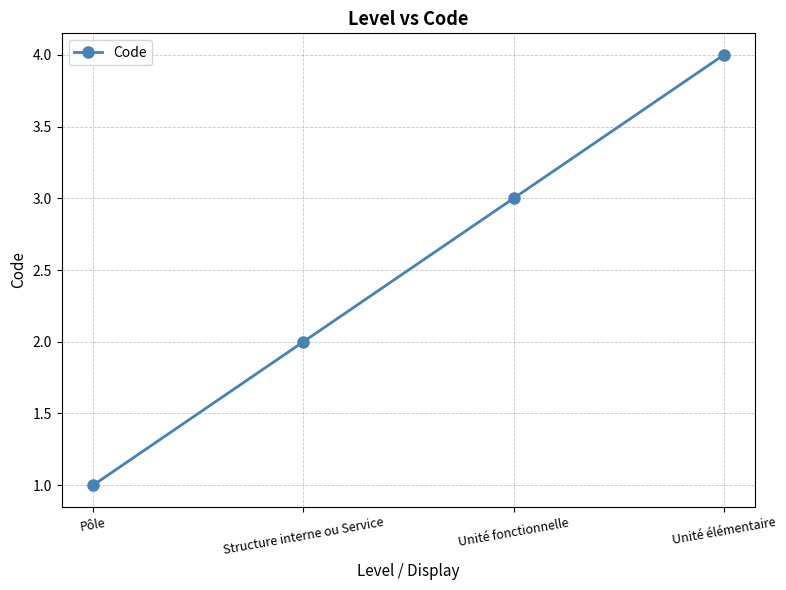

List the labels in order of value, smallest first.

Pôle, Structure interne ou Service, Unité fonctionnelle, Unité élémentaire